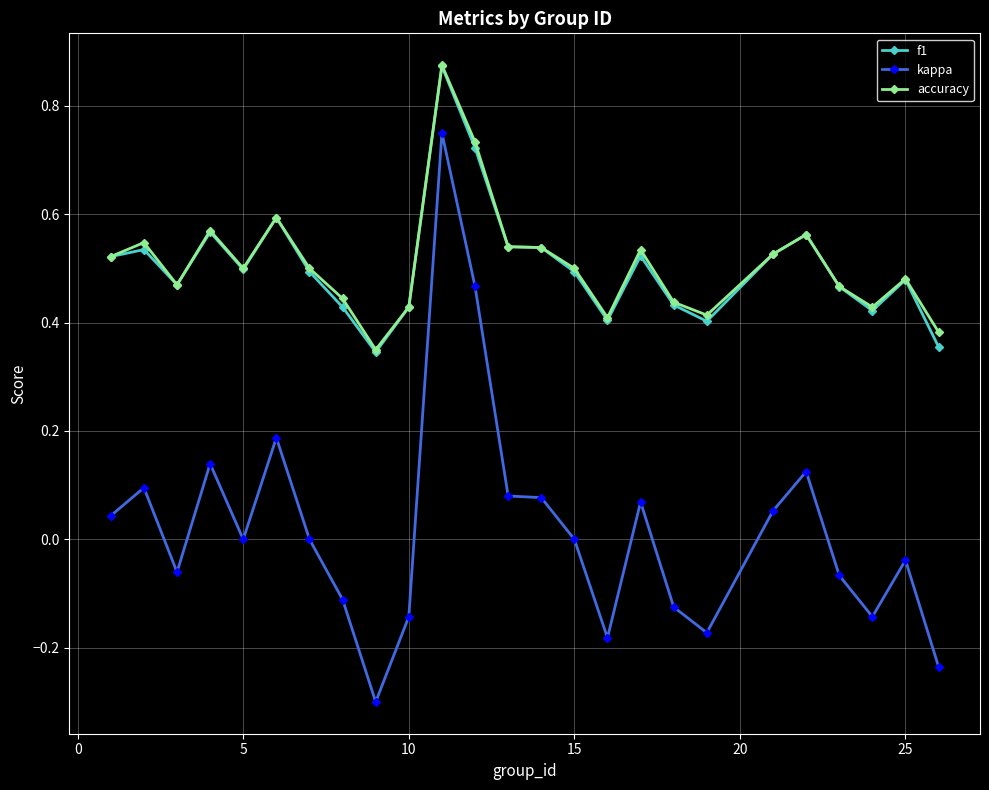

Is this an area chart (filled region under the line)?

No